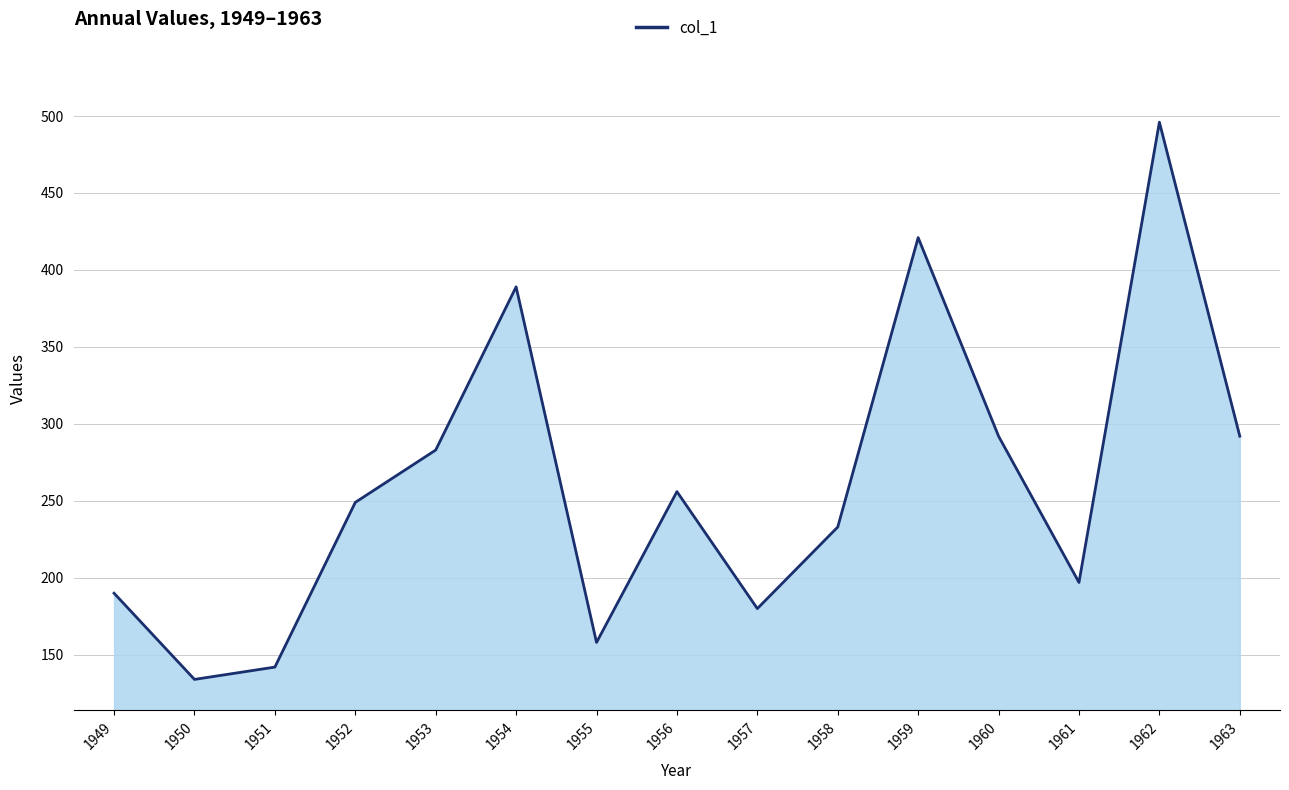

What is the difference between the values at 1960 and 1958?

59